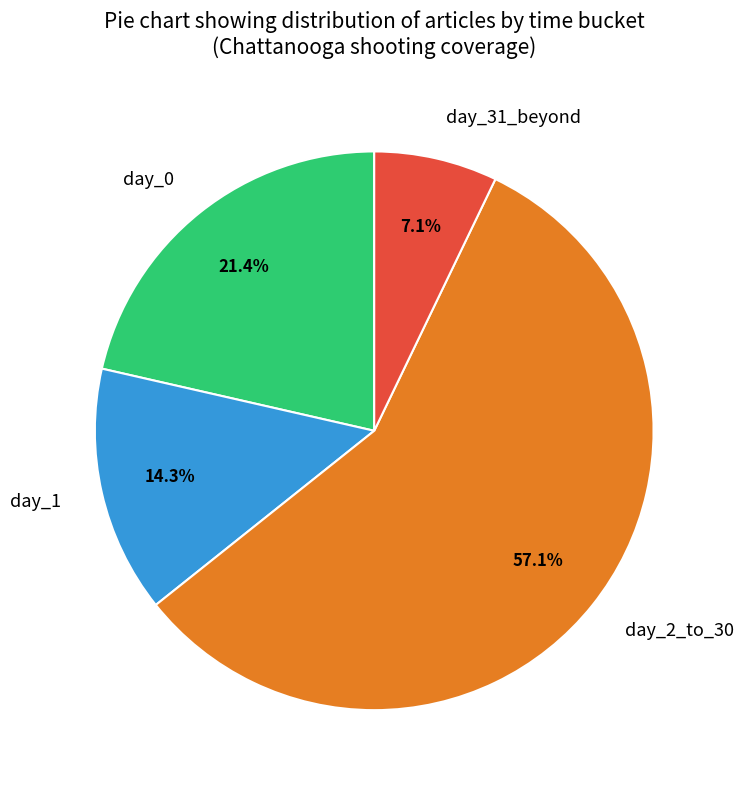

How many slices are in this pie chart?

4